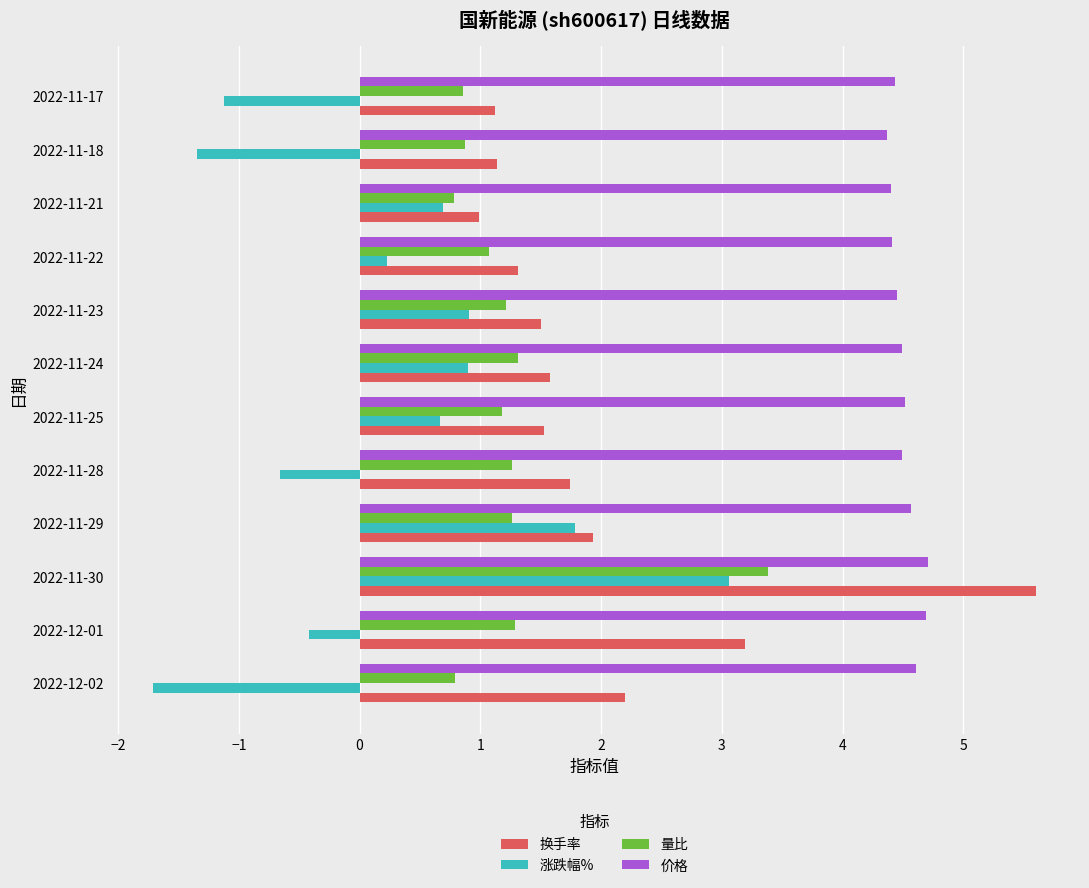

At which label is 涨跌幅% closest to 0?

2022-11-22